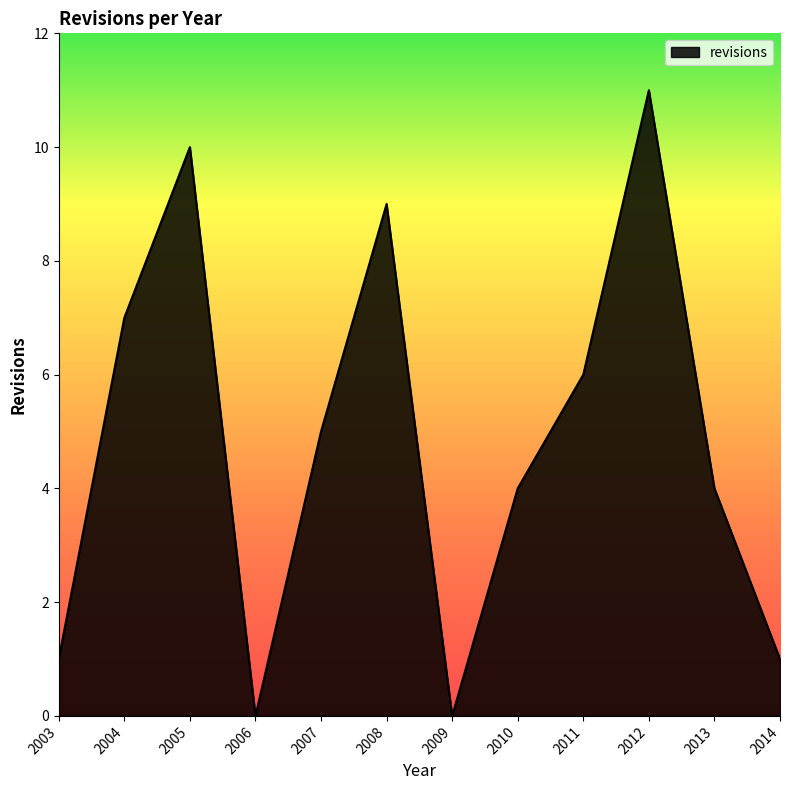

Between 2005 and 2013, which is larger?

2005